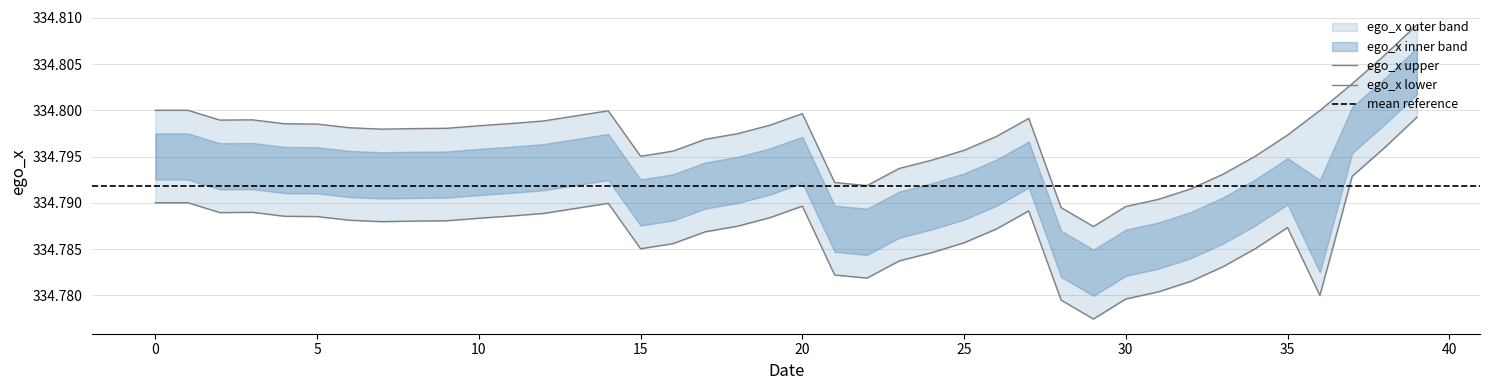

Does the chart have visible grid lines?

Yes